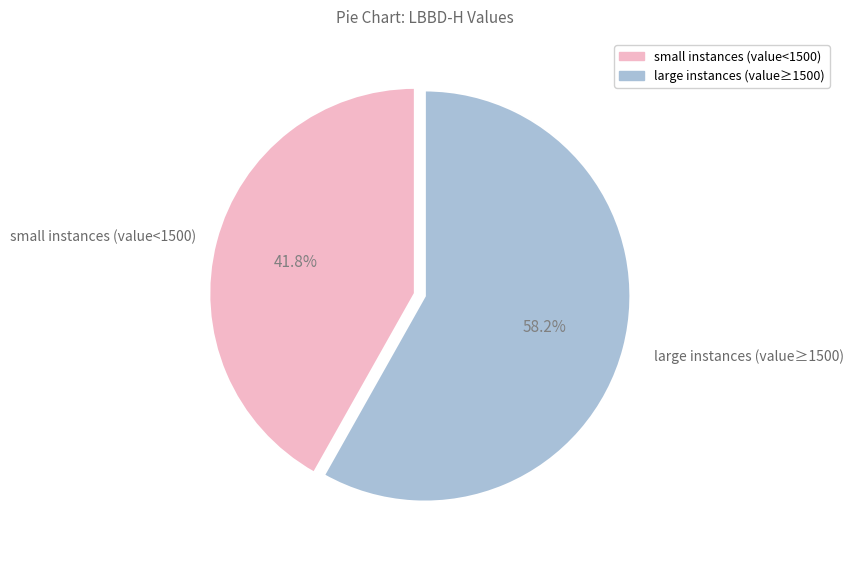

Does any single category account for the majority?

Yes